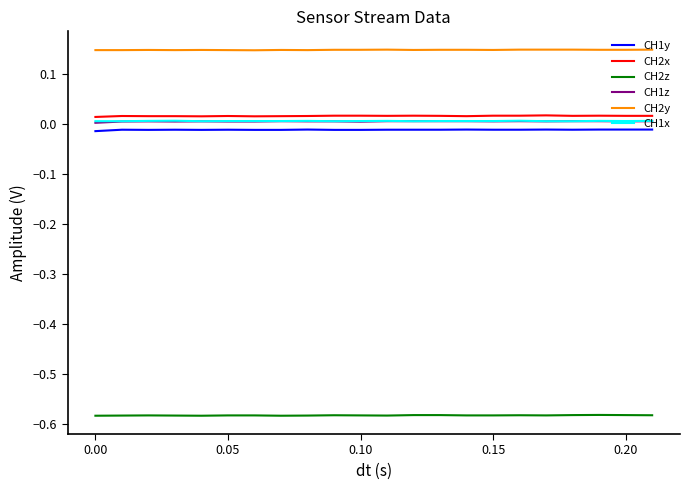

True or false: CH2x and CH1y cross at least once.

False